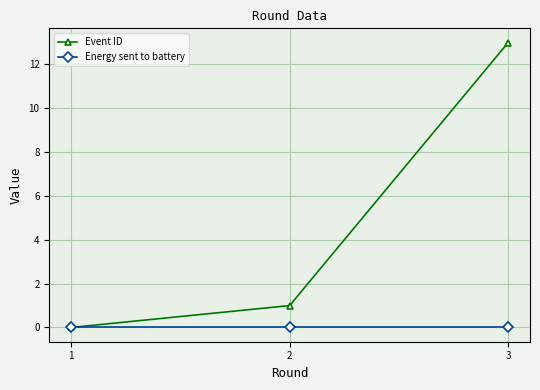

Reading left to right, what are all the values shown in this chart?

Event ID: 0	1	13
Energy sent to battery: 0	0	0